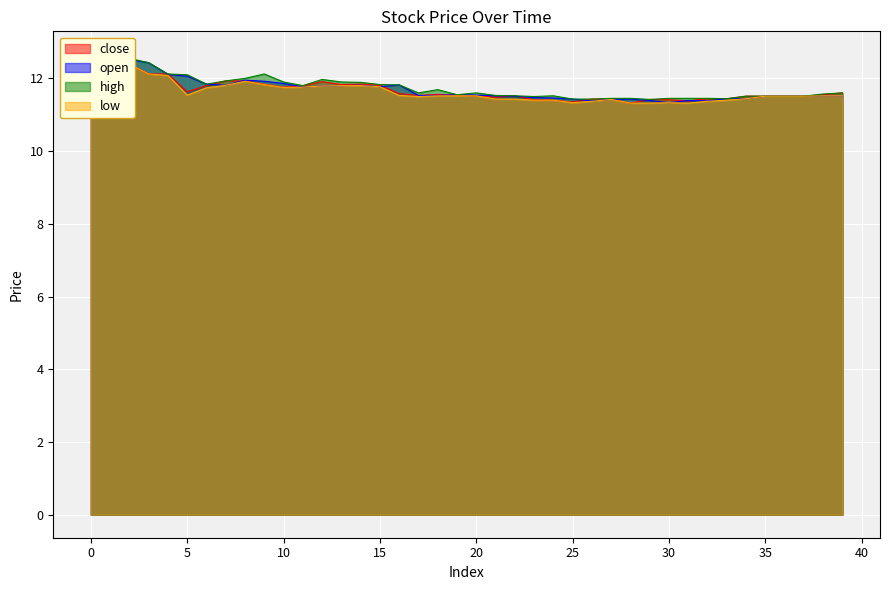

The value of open at 0 is 12.5. True or false?

True